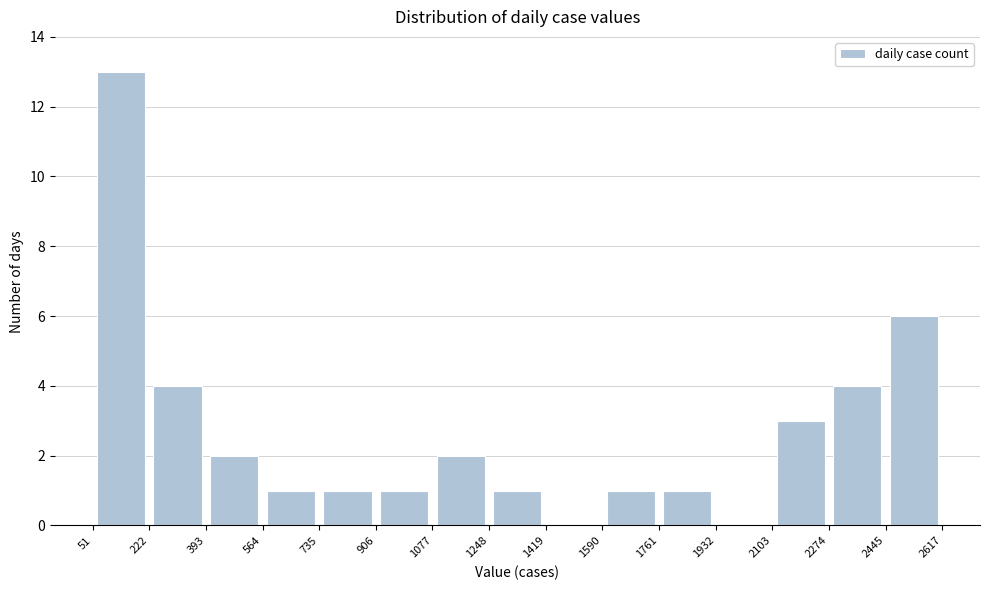

Reading left to right, transcribe this chart: for each bar, give the range it covers on the x-axis and its height. The values are not printed on the chart, so give them approximately, as read against the axis.

51 to 222: 13
222 to 393: 4
393 to 564: 2
564 to 735: 1
735 to 906: 1
906 to 1077: 1
1077 to 1248: 2
1248 to 1419: 1
1419 to 1590: 0
1590 to 1761: 1
1761 to 1932: 1
1932 to 2103: 0
2103 to 2274: 3
2274 to 2445: 4
2445 to 2617: 6